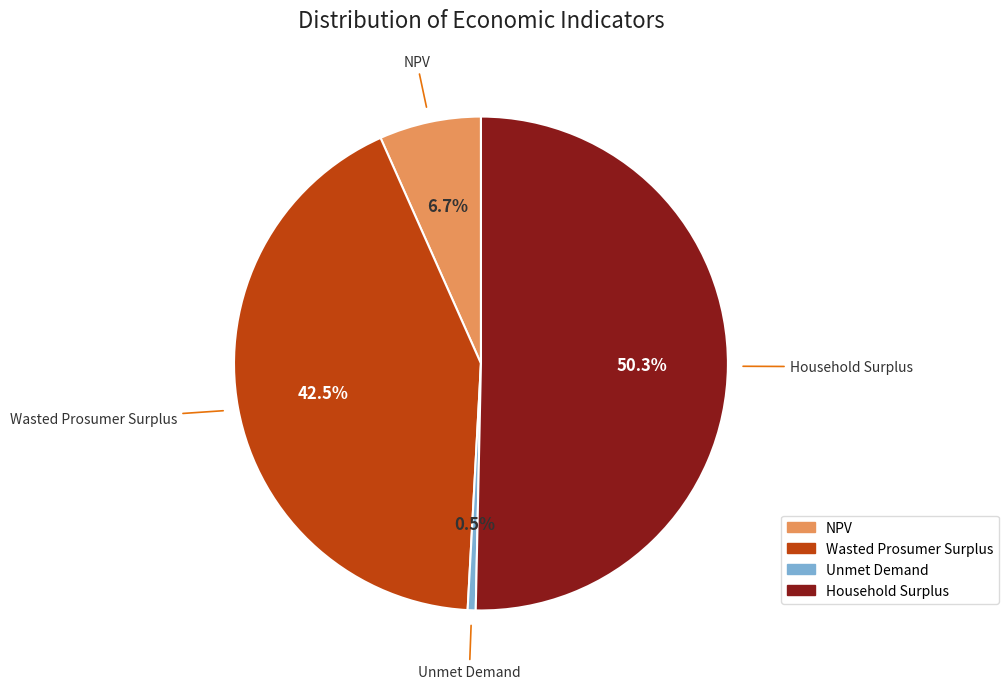

What is the smallest slice in the pie chart?

Unmet Demand